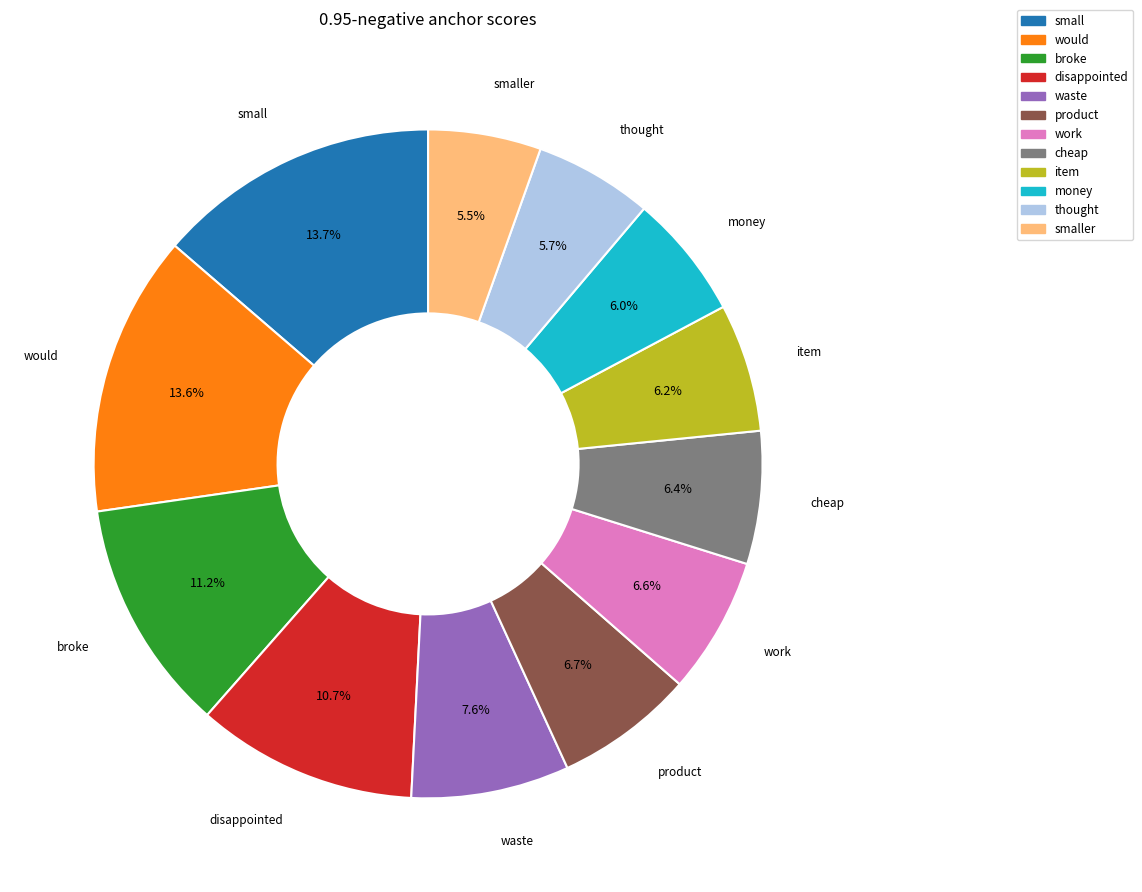

Is there a majority slice in this chart?

No